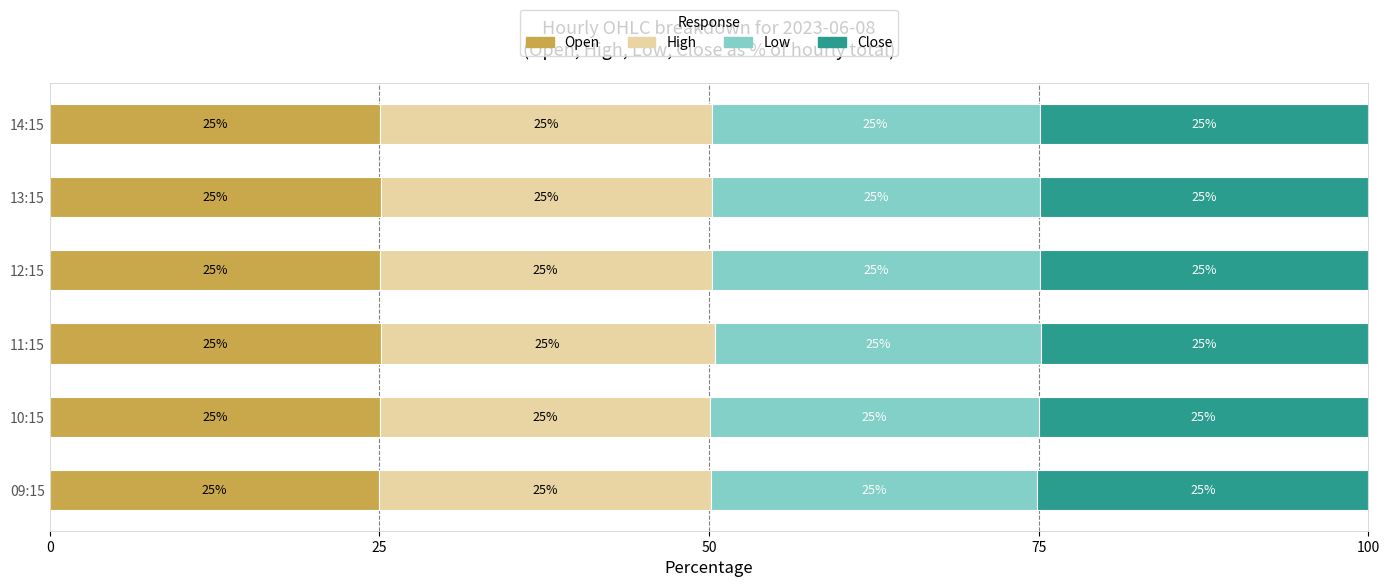

How many data points does each series have?

6